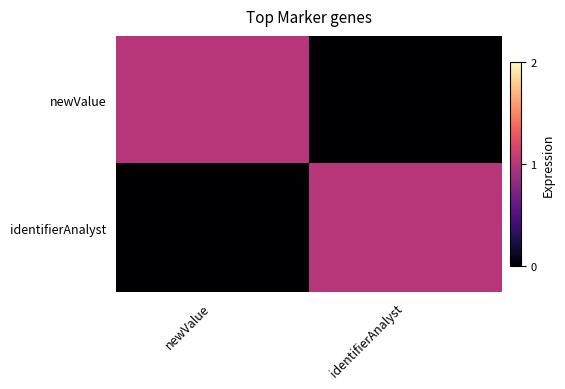

What is the total value across all series at identifierAnalyst?

1